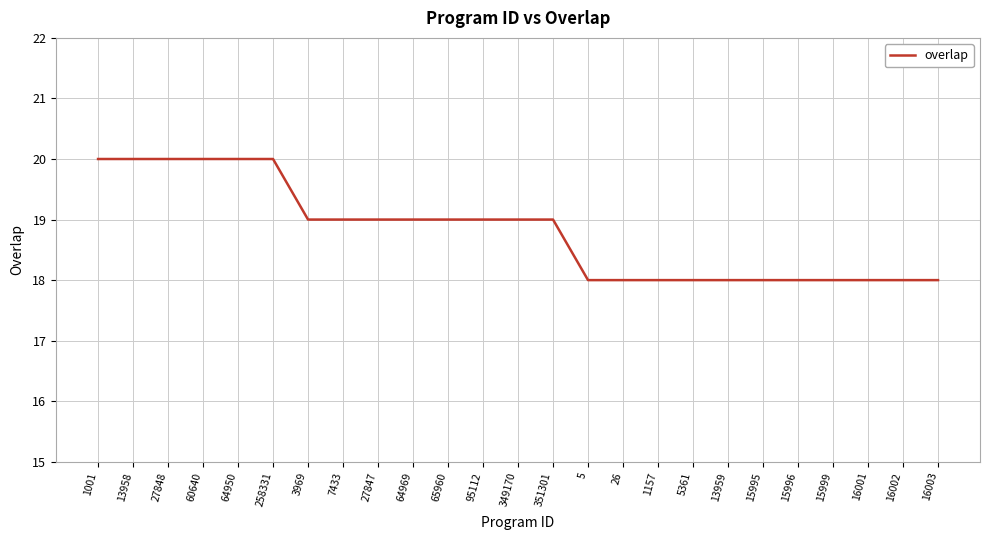

How many lines are shown in the chart?

1